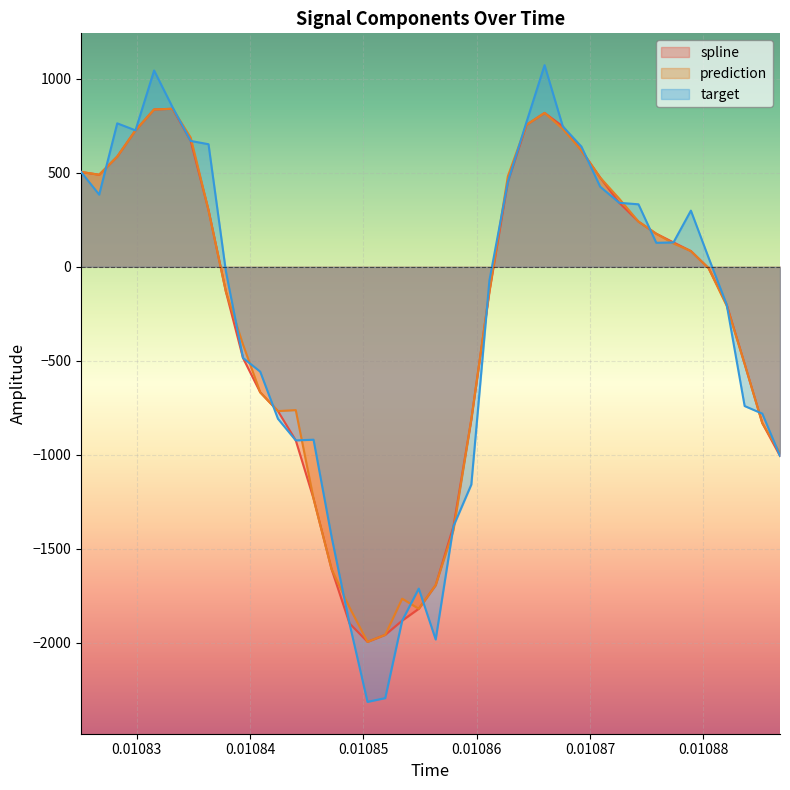

What is the minimum value for target?

-2314.2